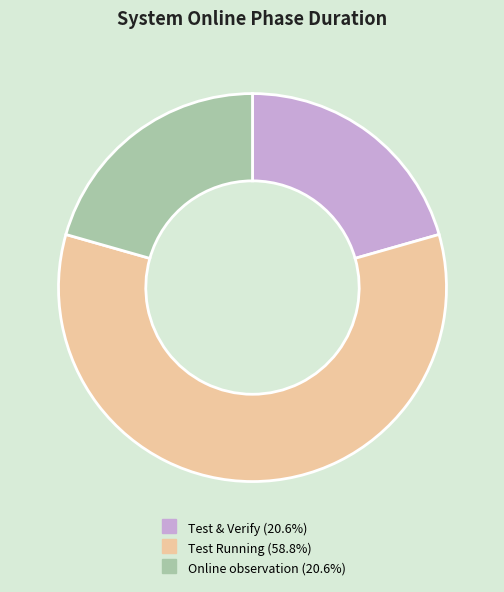

Combined, do Test & Verify and Test Running account for over 50%?

Yes